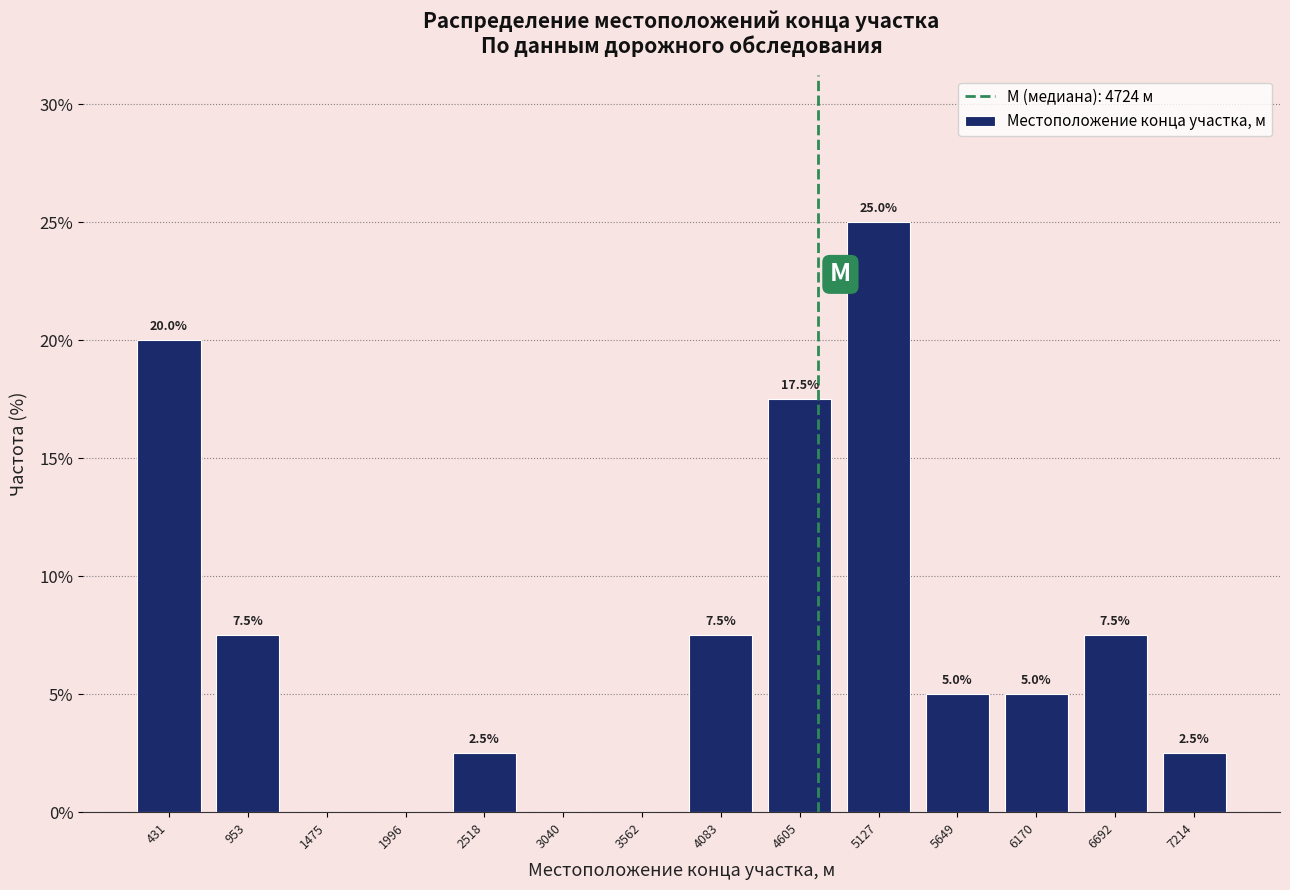

Which range on the x-axis has the tallest bar?

4900 to 5400